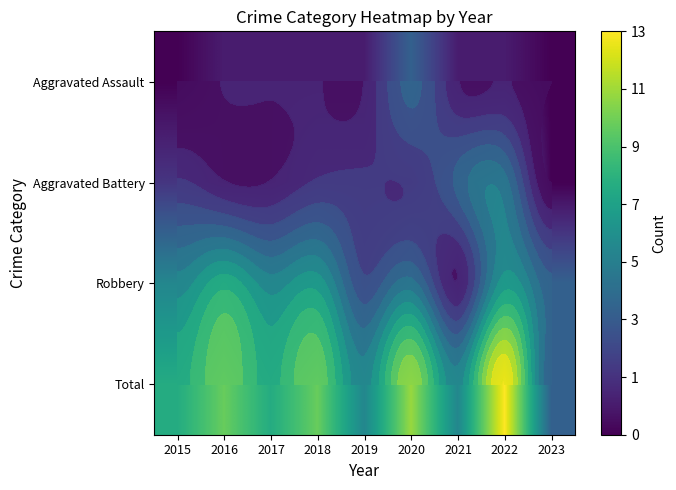

Which label corresponds to the largest value in the chart?

2022